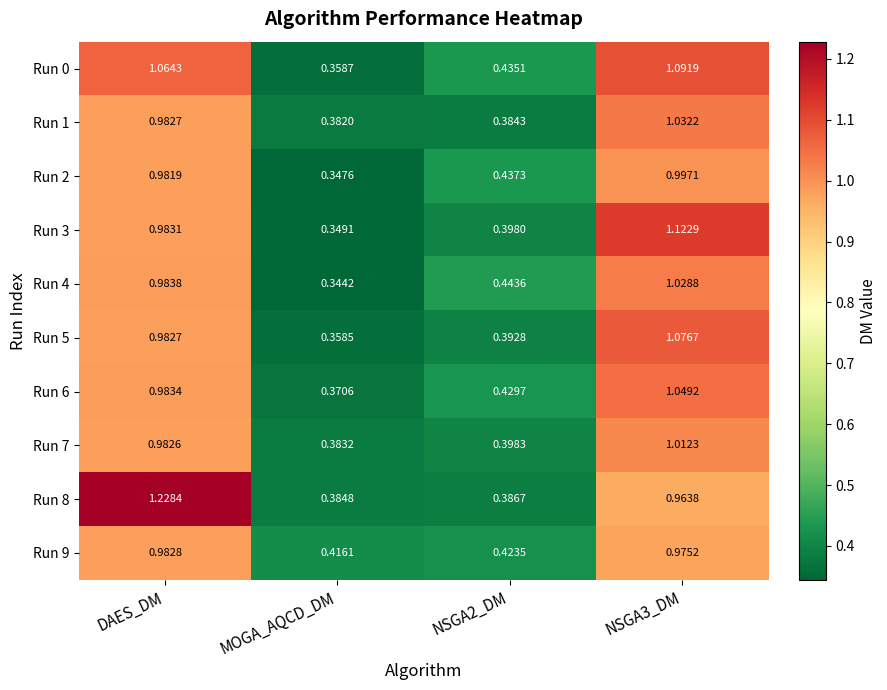

Is the value of Run 8 at MOGA_AQCD_DM greater than the value of Run 6 at NSGA3_DM?

No